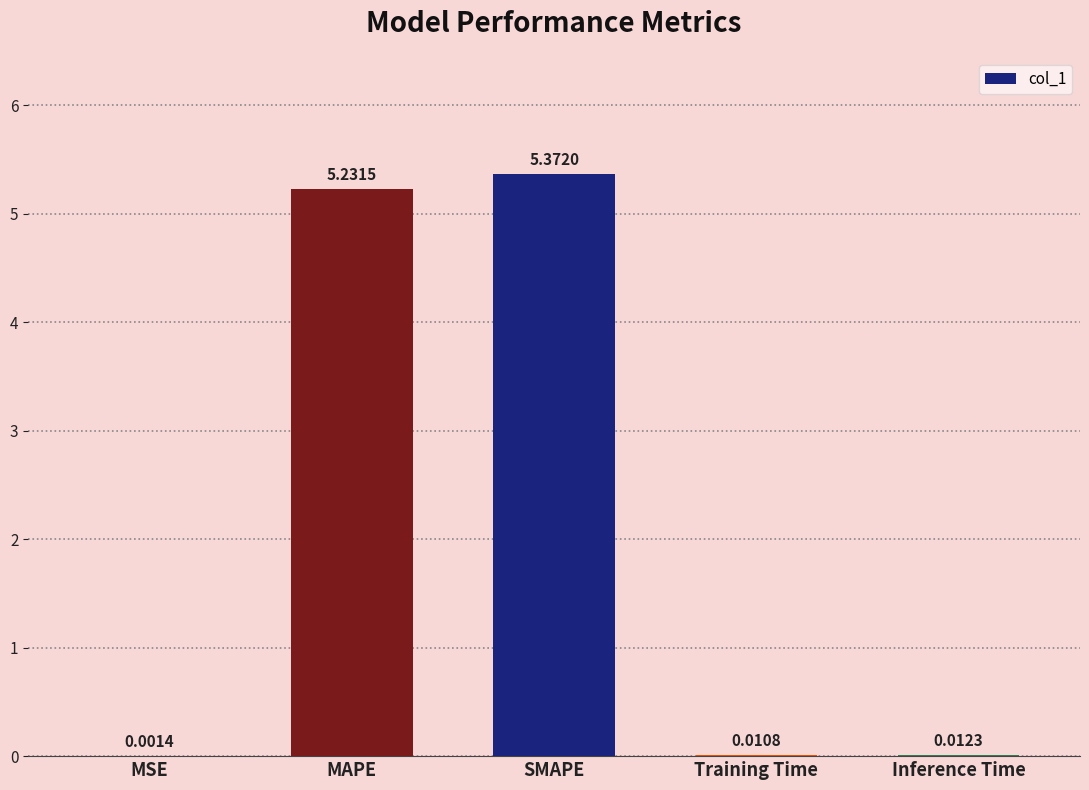

What is the sum of all values?

10.6